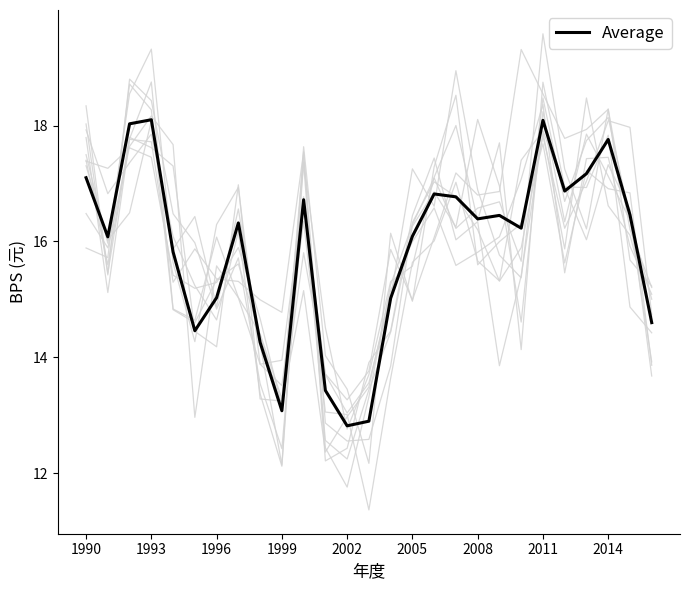

How many series are shown in this chart?

1